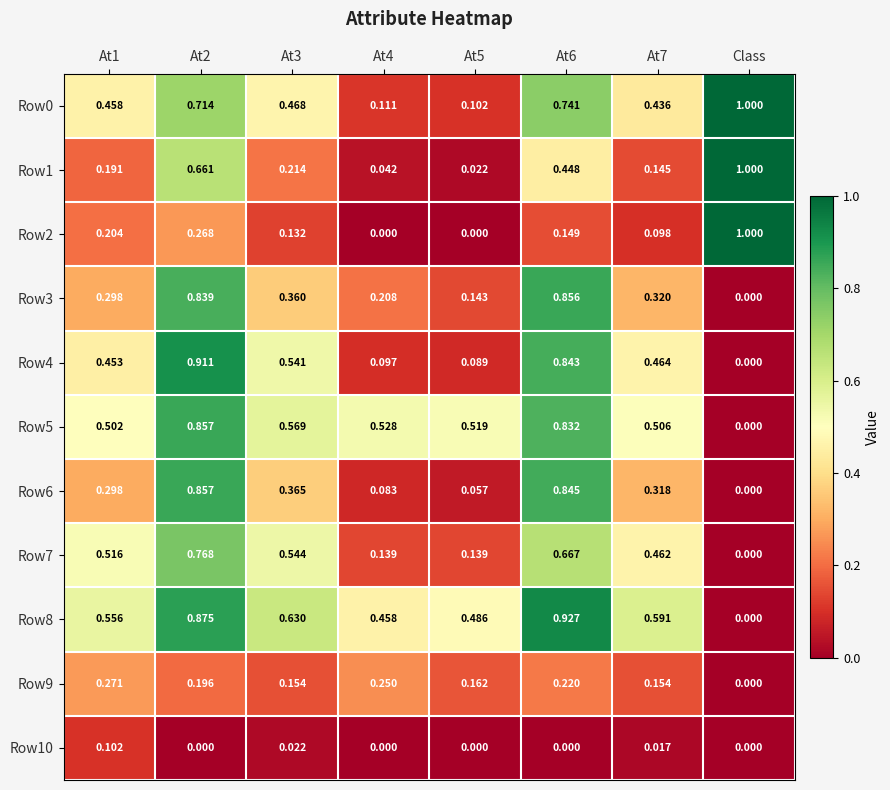

At which label is Row4 closest to 0?

Class